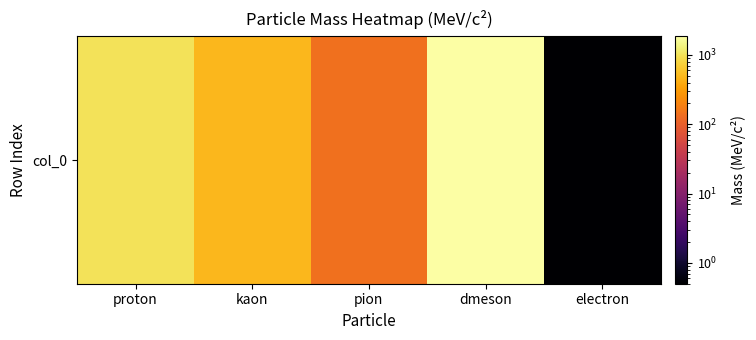

How many data points are less than 497?

2